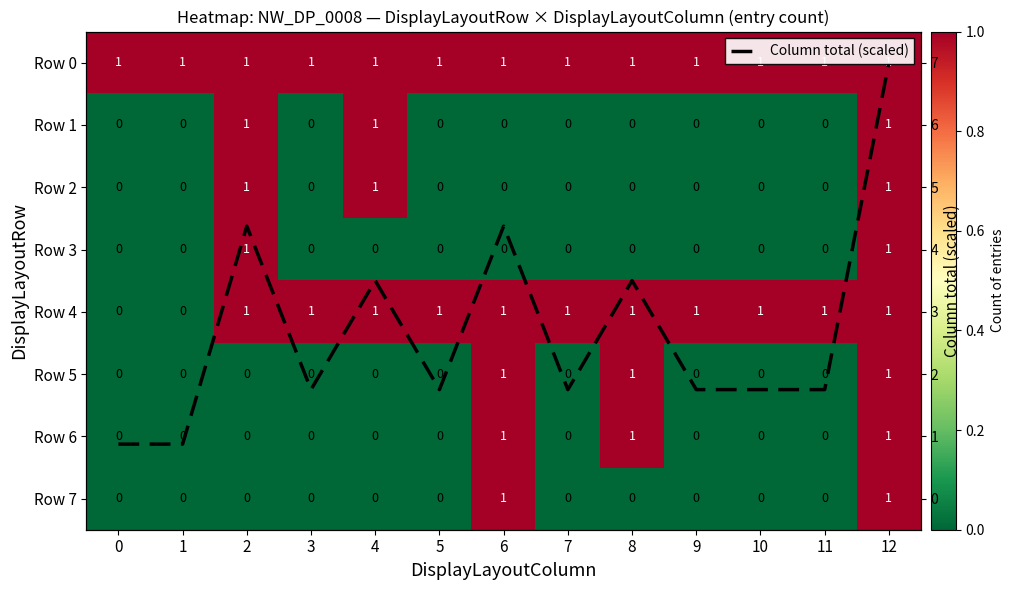

At how many categories does at least one series exceed 0?

13